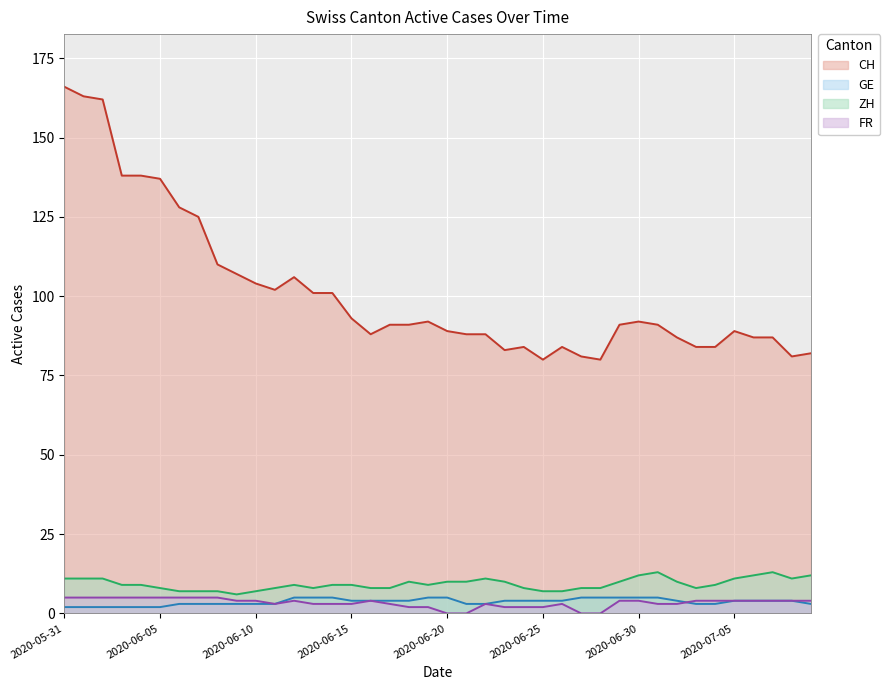

At which label is FR closest to 2?

2020-06-18